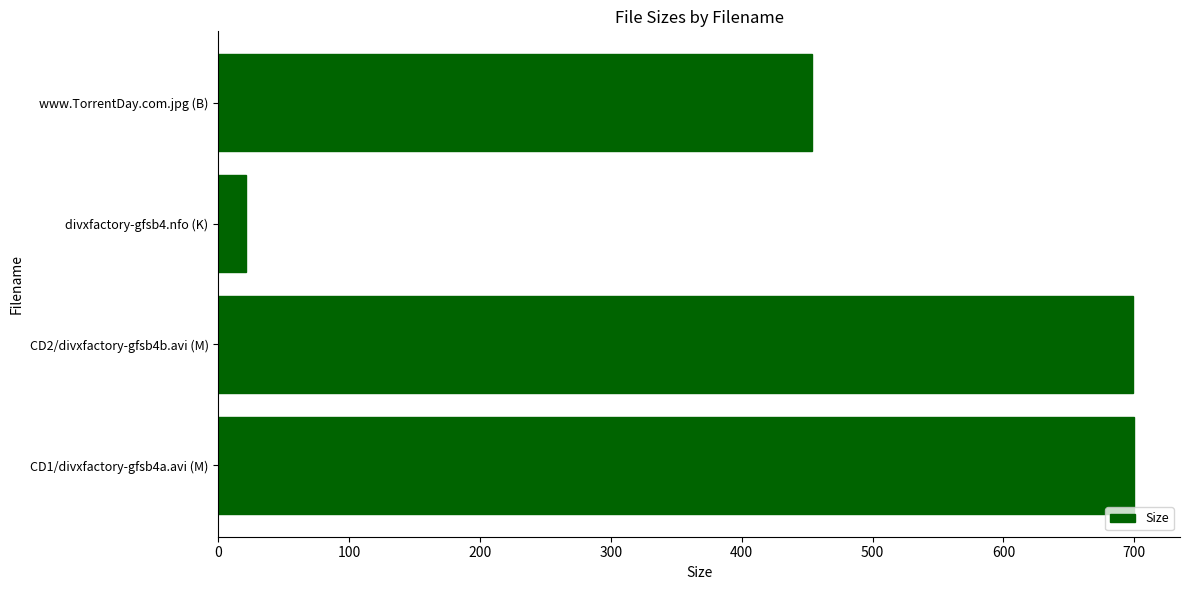

What is the difference between the second highest and minimum values?

677.3